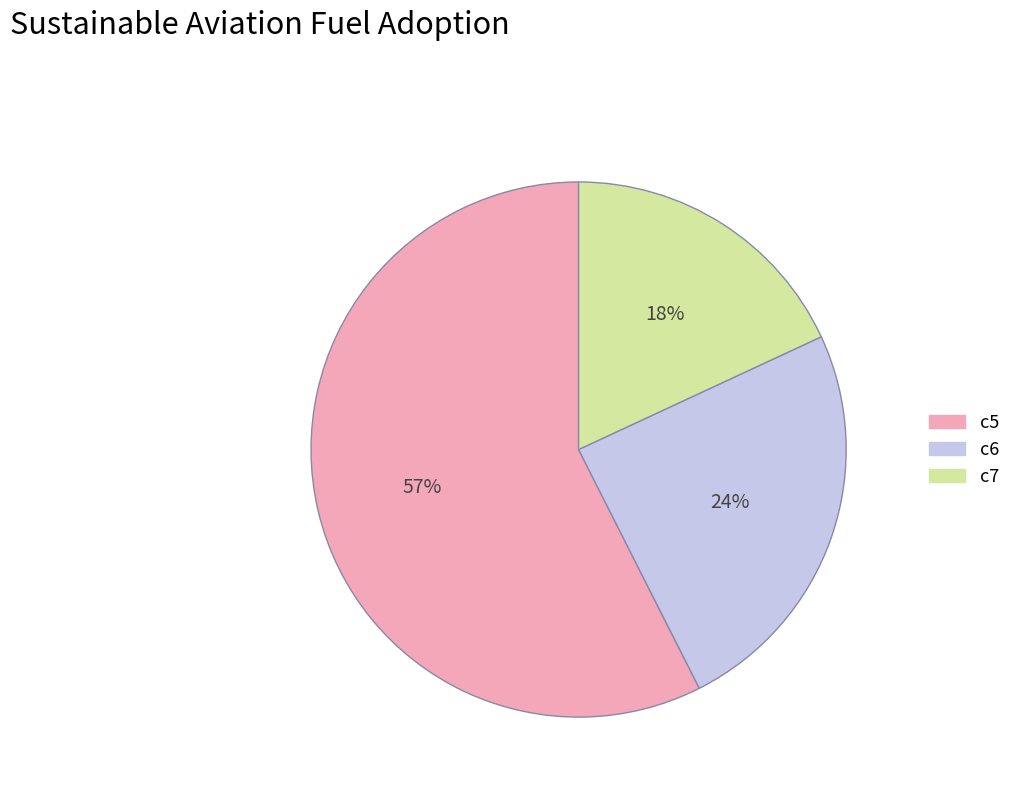

Count the number of slices in the pie.

3